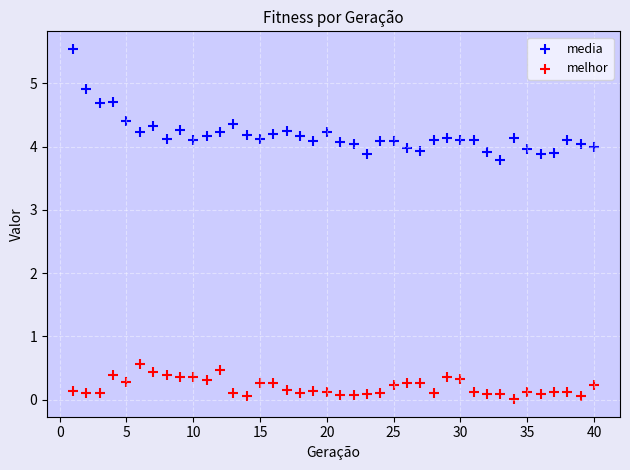

Which series reaches the minimum Y coordinate?

melhor